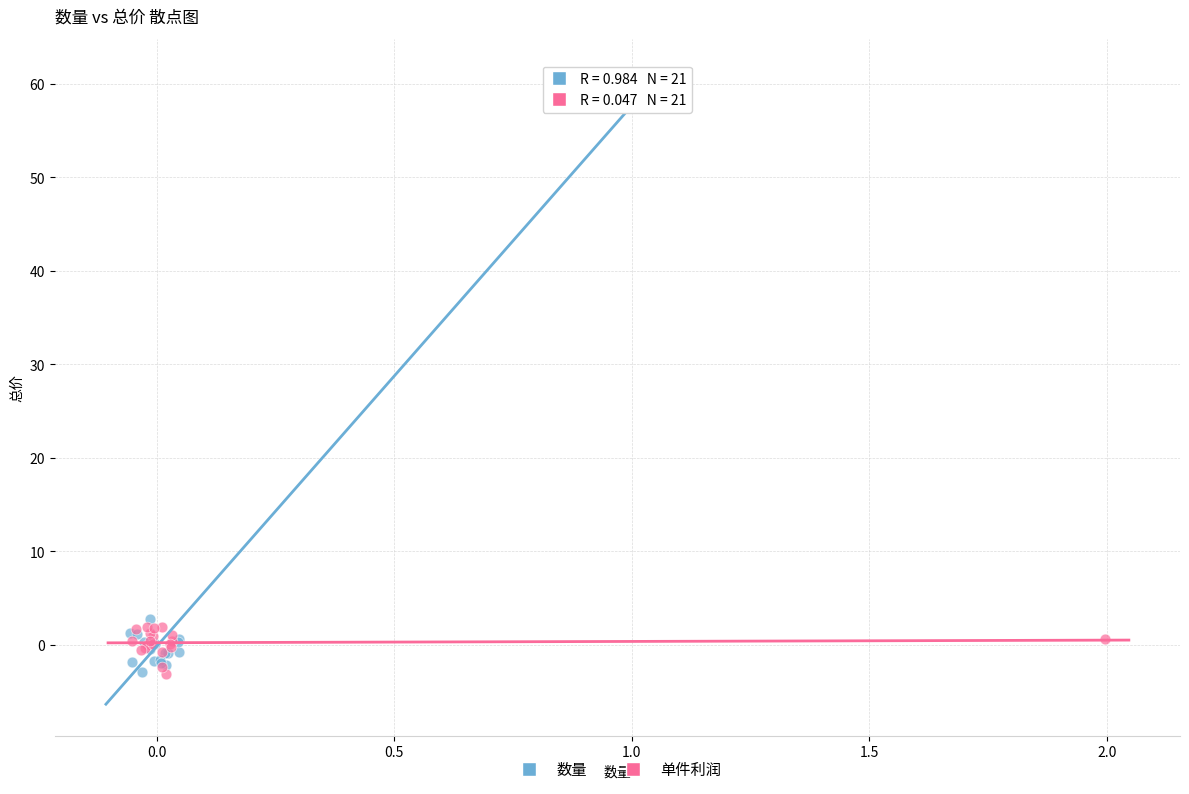

Which series has the largest Y range (max minus min)?

数量